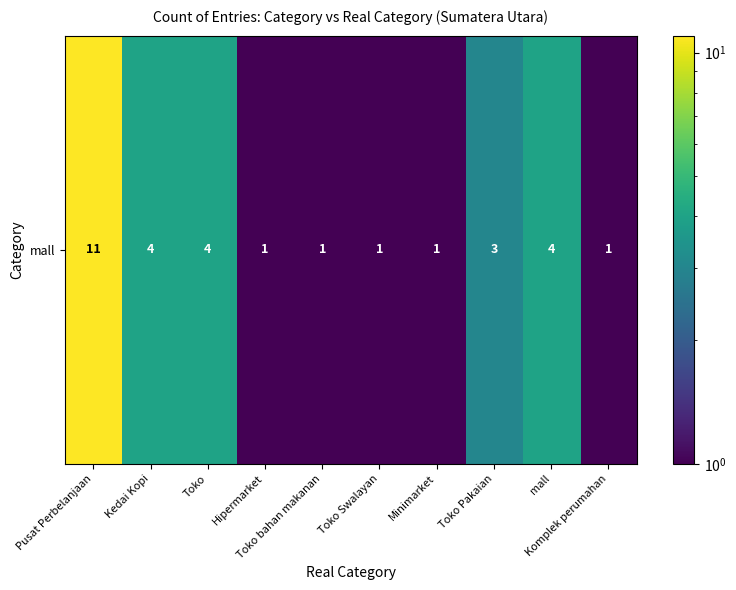

Rank the categories by value from lowest to highest.

Hipermarket, Toko bahan makanan, Toko Swalayan, Minimarket, Komplek perumahan, Toko Pakaian, Kedai Kopi, Toko, mall, Pusat Perbelanjaan